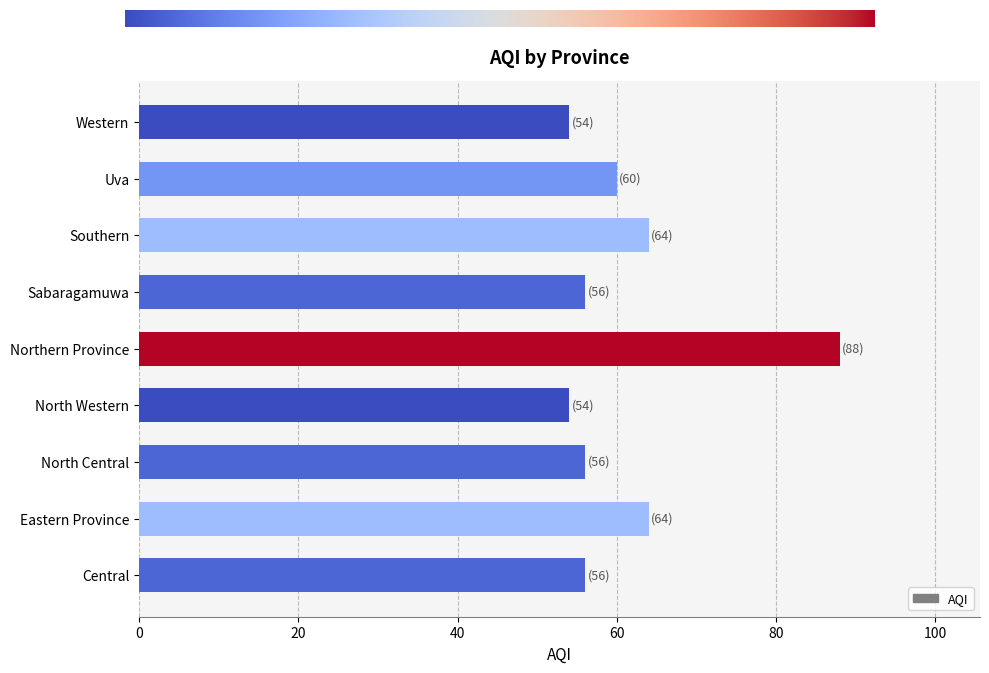

What is the approximate value at Western?

54